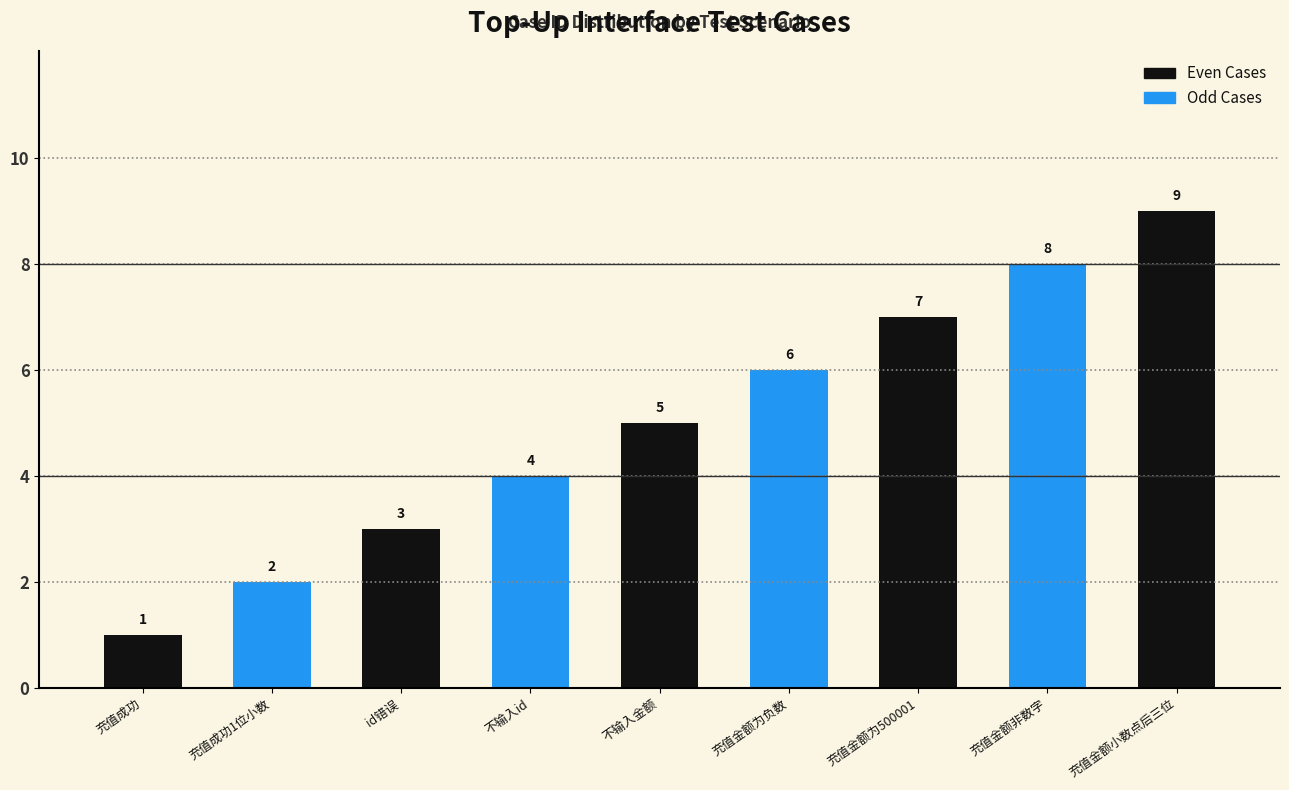

Count the number of categories in the chart.

9